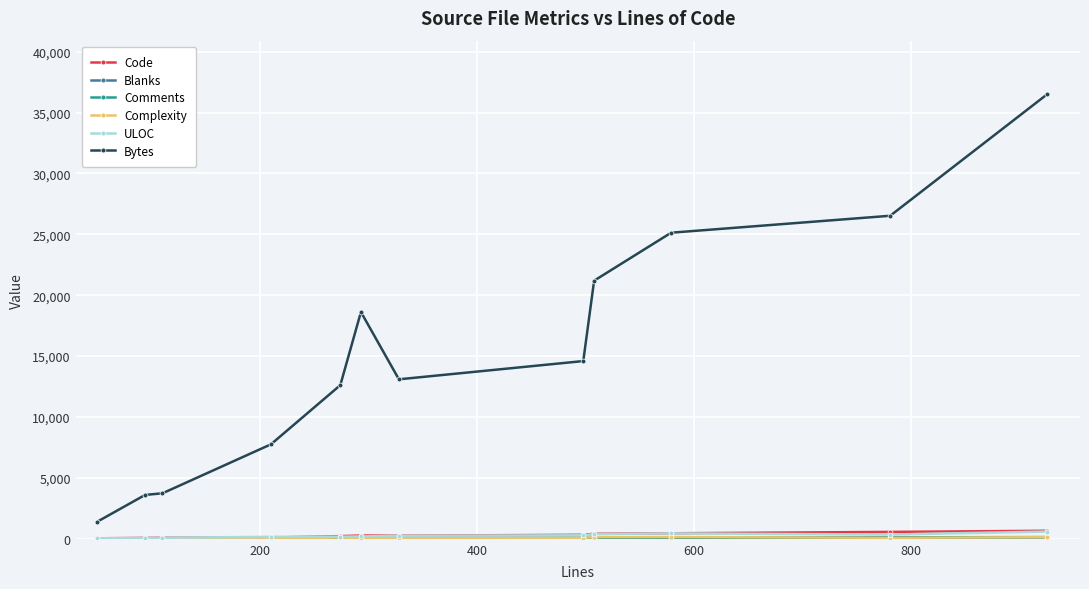

True or false: Bytes and Code cross at least once.

False